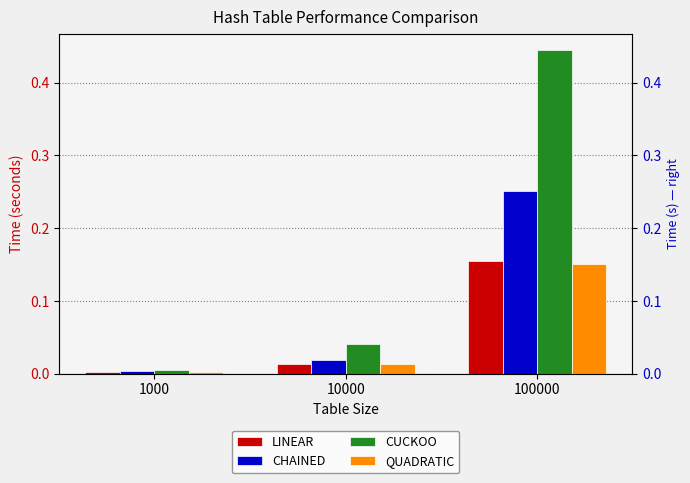

Is the value of LINEAR at 10000 greater than the value of QUADRATIC at 1000?

Yes